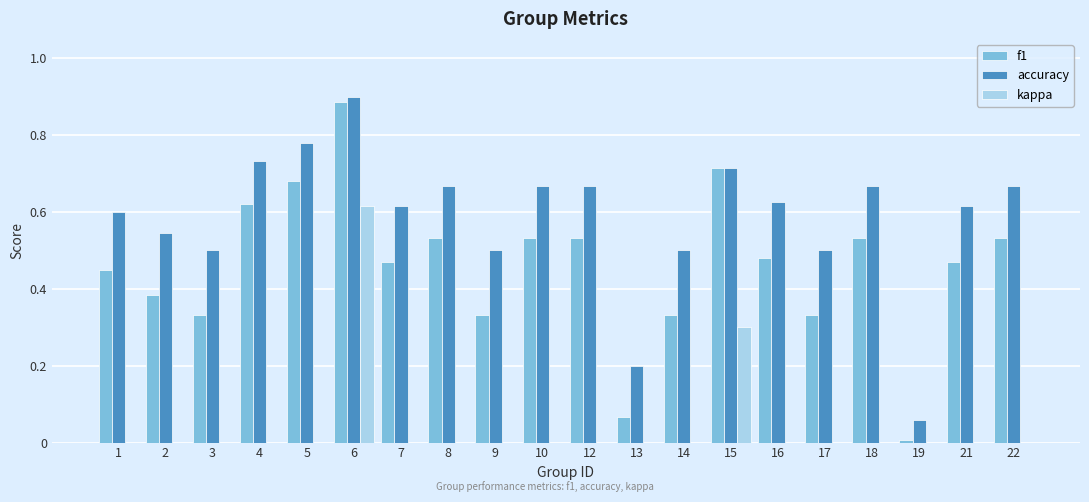

Which category has the highest value in the accuracy series?

6